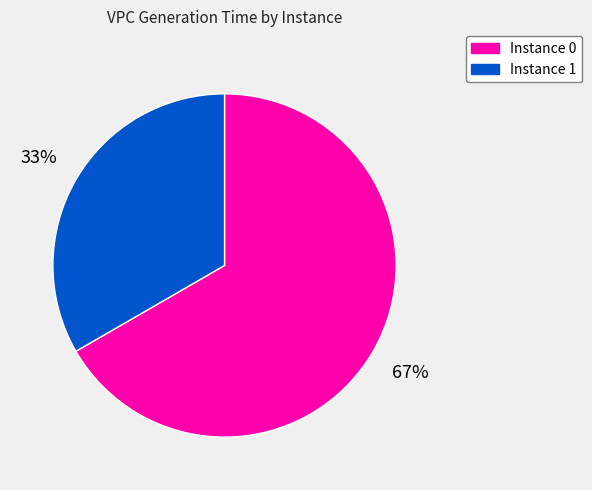

Is there a majority slice in this chart?

Yes